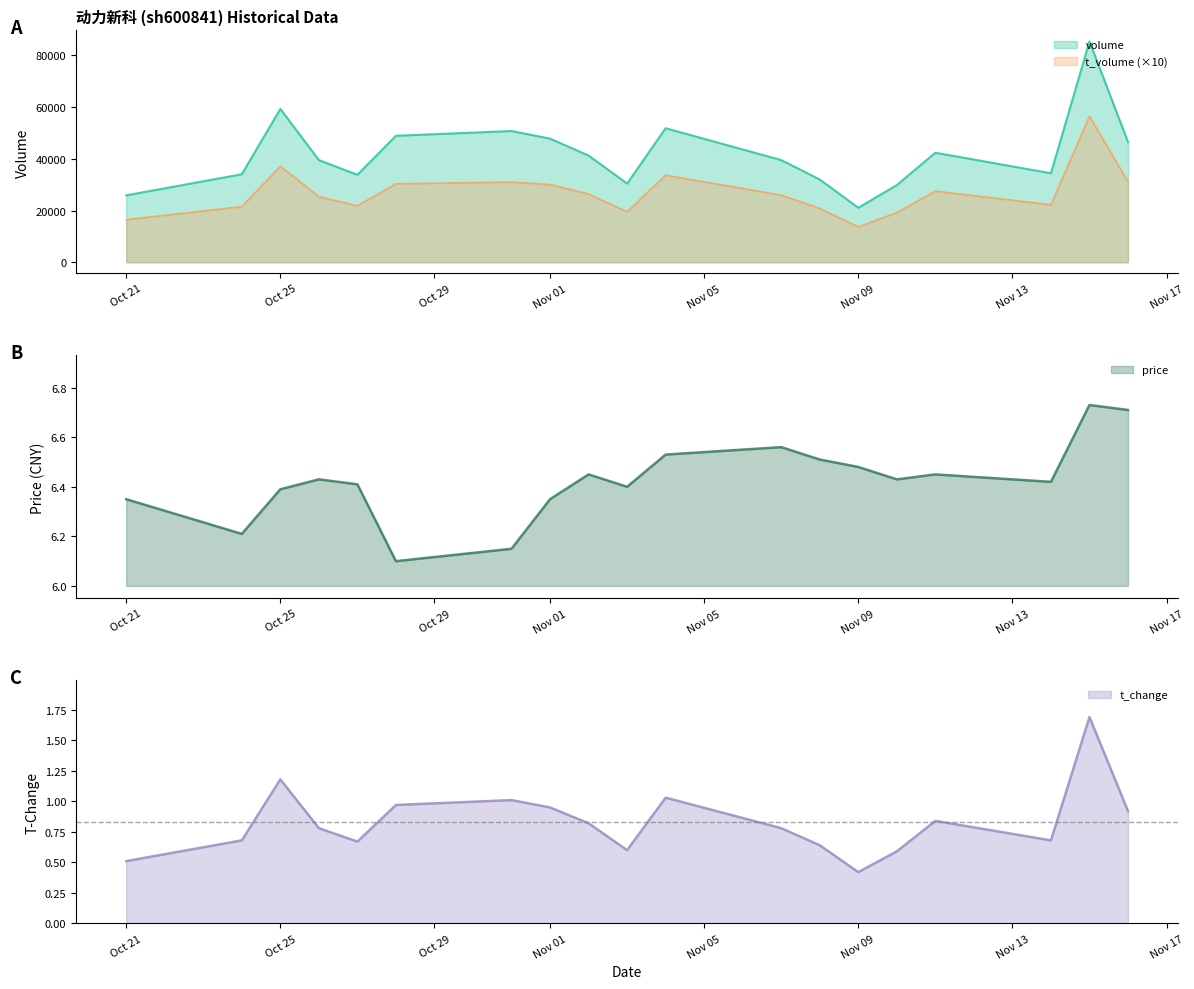

Rank the series by their maximum value, from highest to lowest.

volume, t_volume, price, t_change